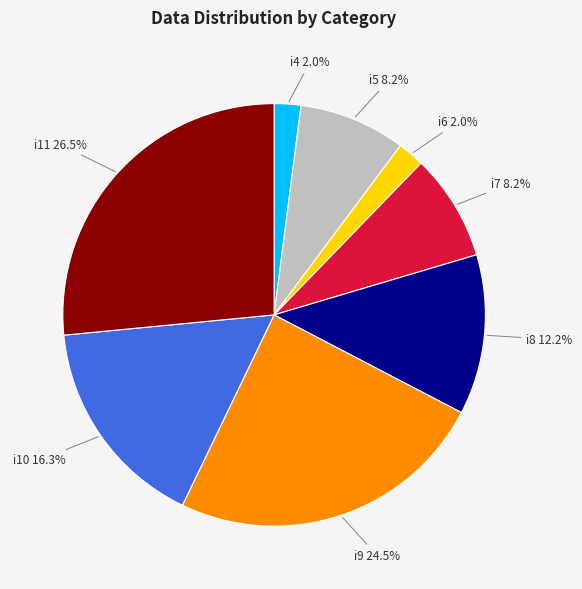

Count the number of slices in the pie.

8